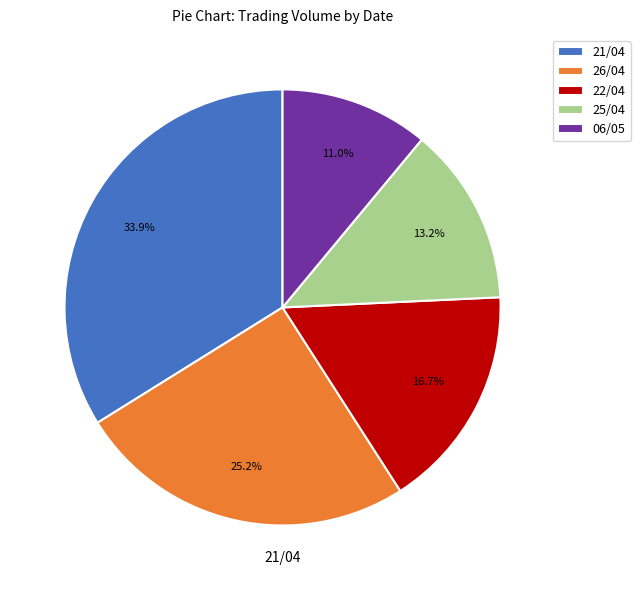

What is the ratio of the value at 06/05 to the value at 22/04?

0.7